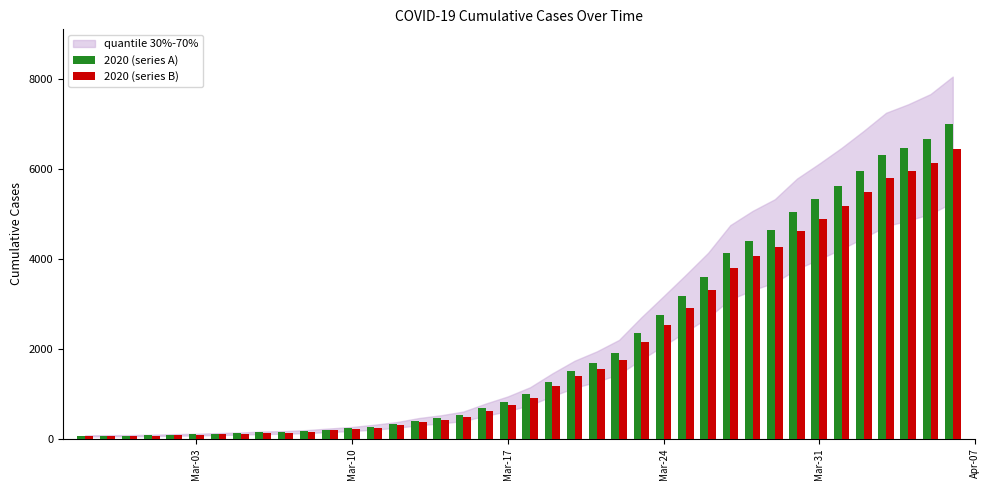

Which series has the widest spread of values?

2020 (series A)